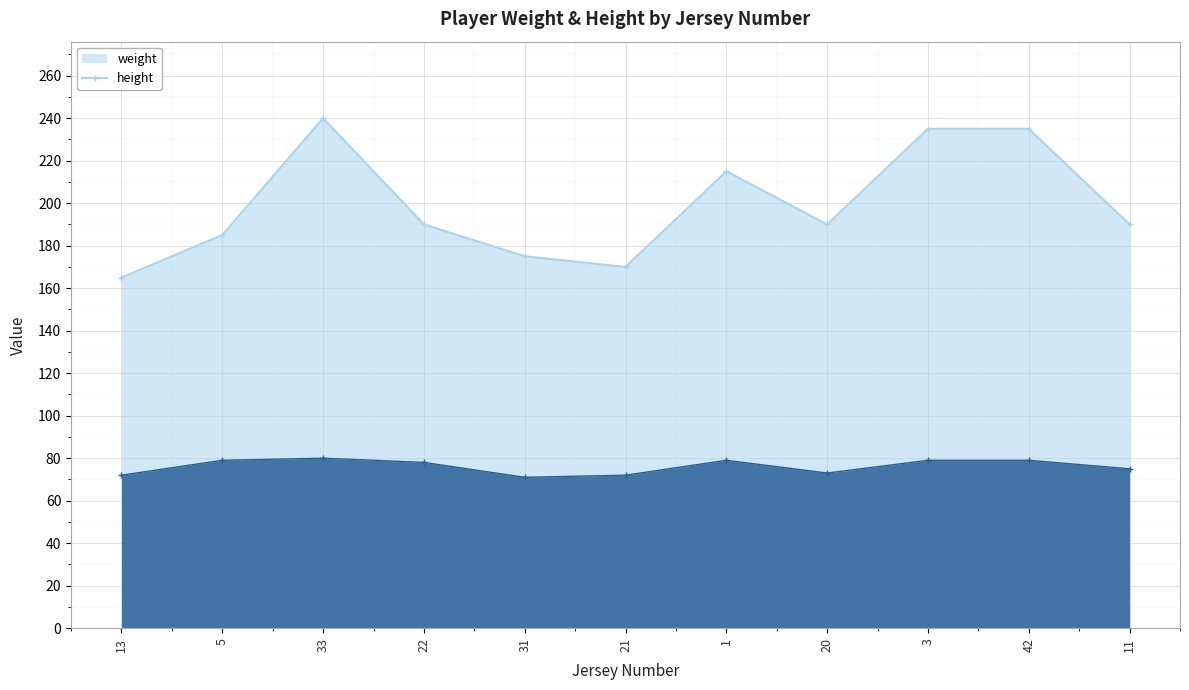

Count the number of categories in the chart.

11